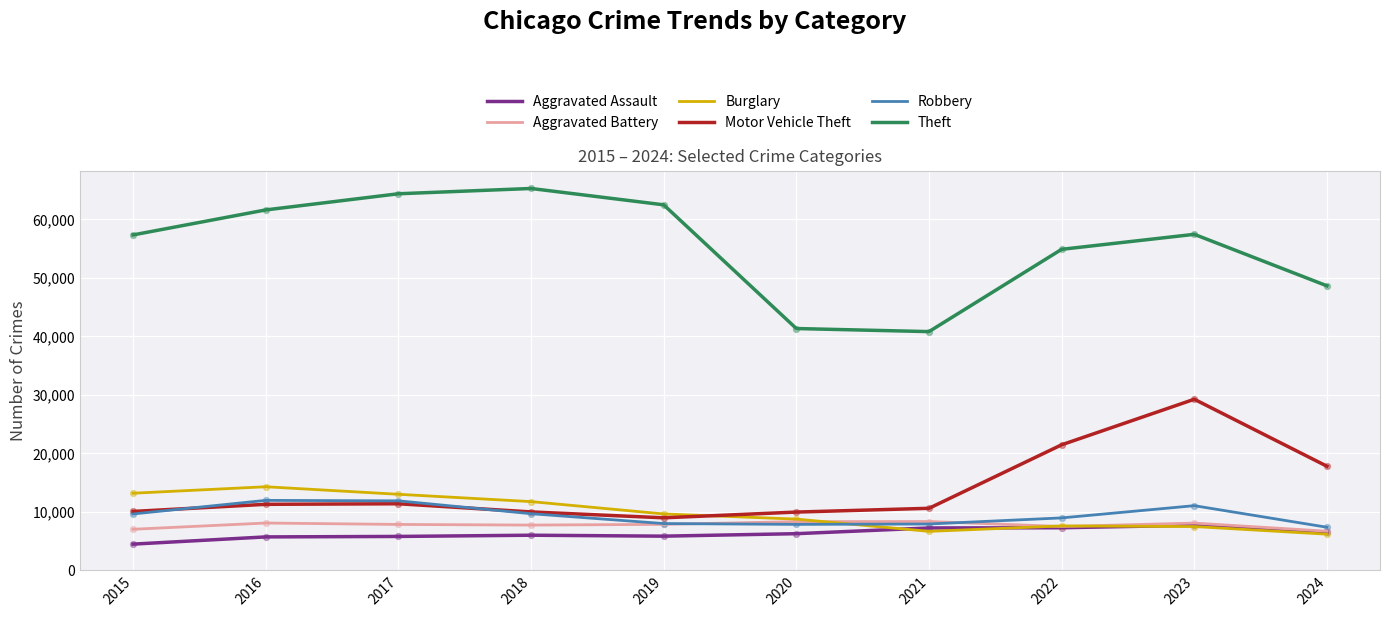

At how many categories does at least one series exceed 4629?

10